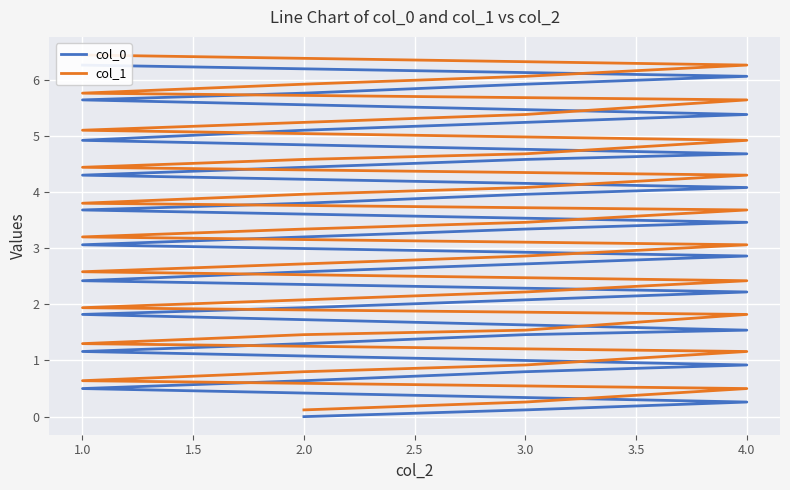

Is it true that col_1 equals 4.3 at 4.0?

False